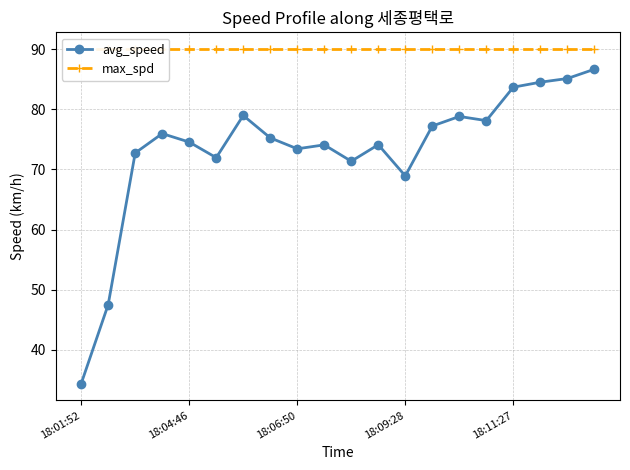

Which category has the lowest value across all series?

18:01:52